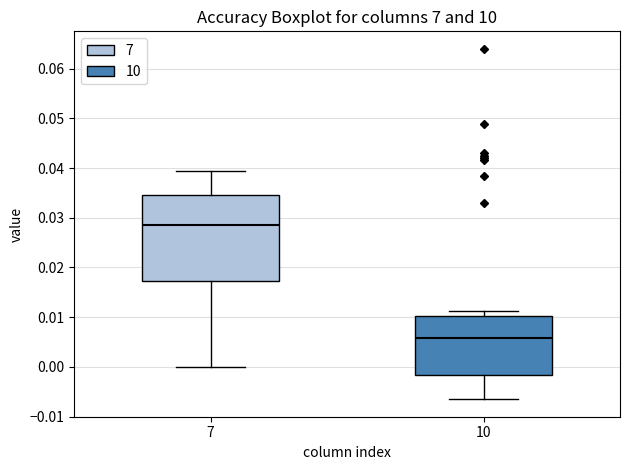

Which box's median line is the lowest?

10